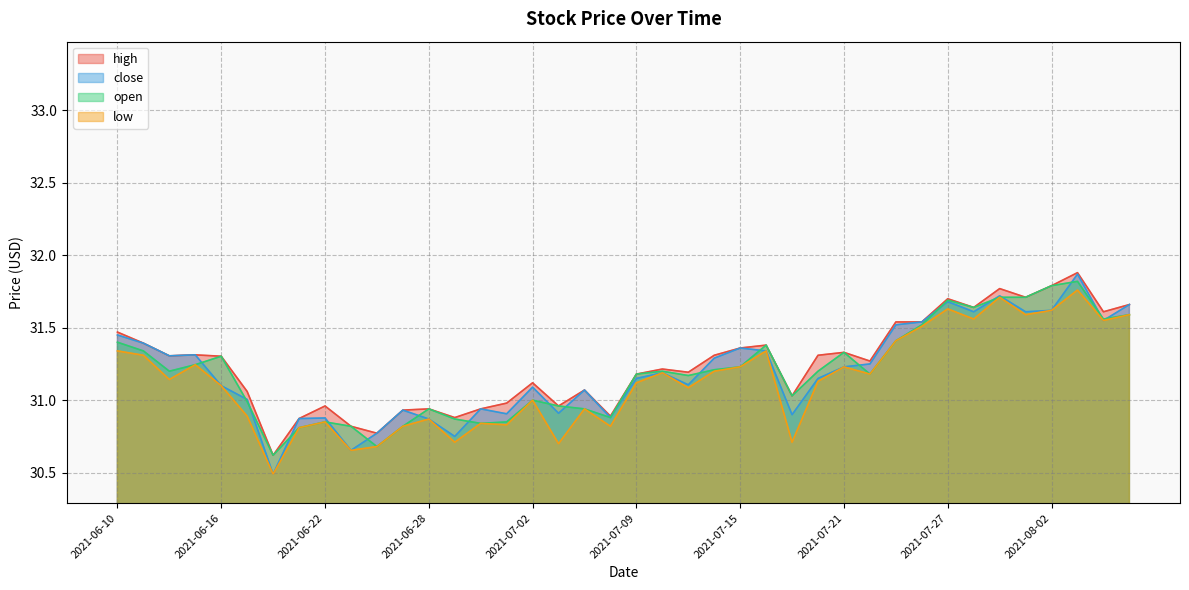

True or false: high and close intersect in this chart.

False